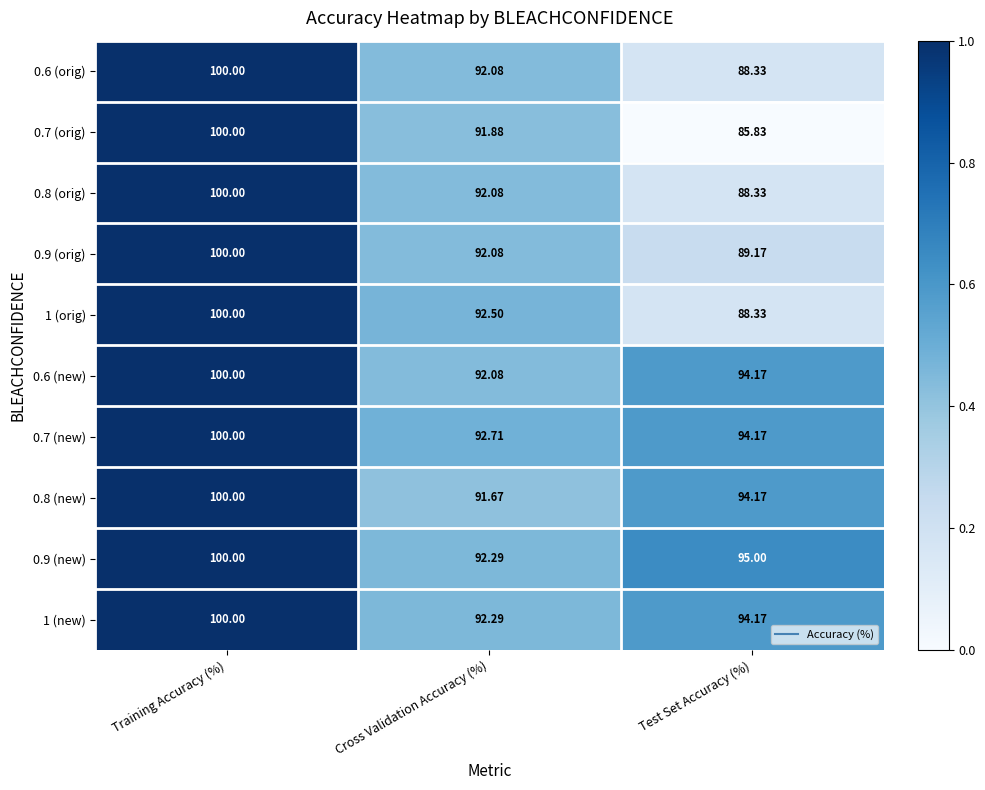

Where is 1 (orig) nearest to the value 94?

Cross Validation Accuracy (%)